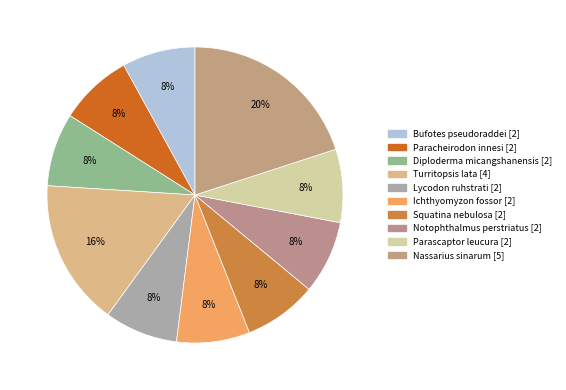

How many slices are in this pie chart?

10